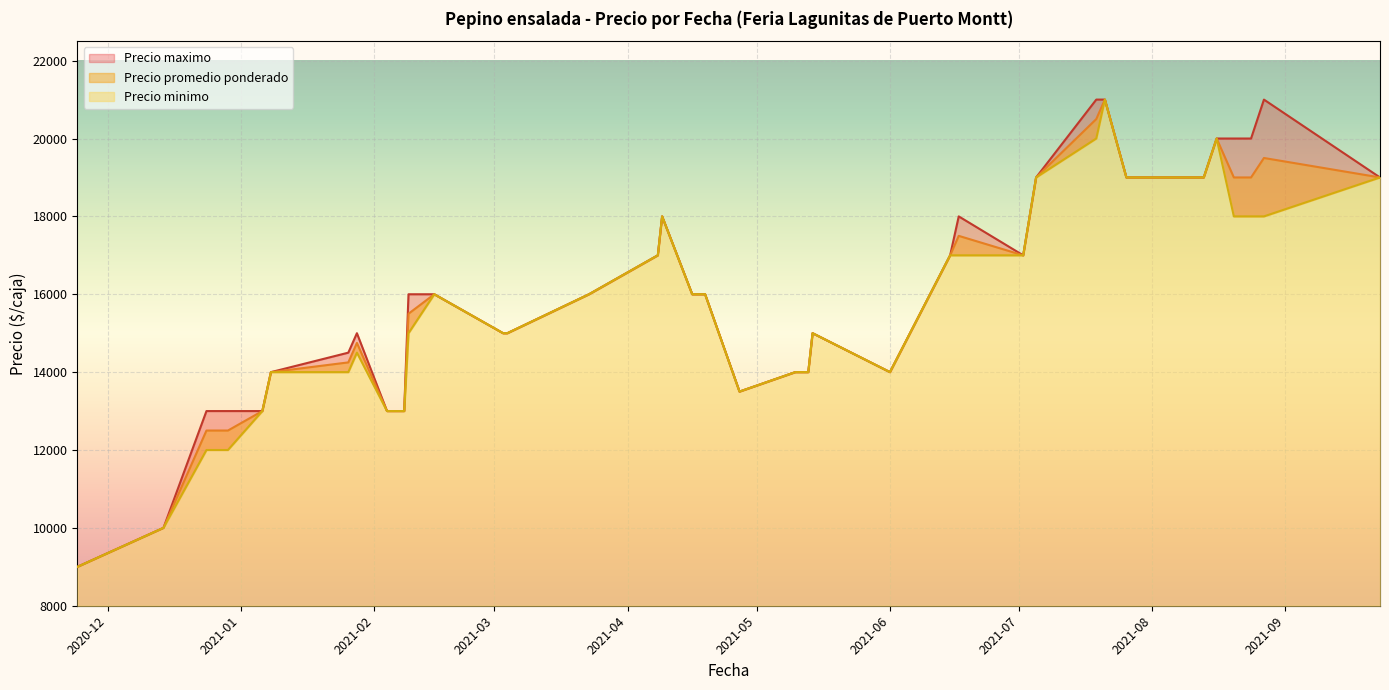

Read the Precio promedio ponderado value at 2021-08-20, to the nearest 100.

19000